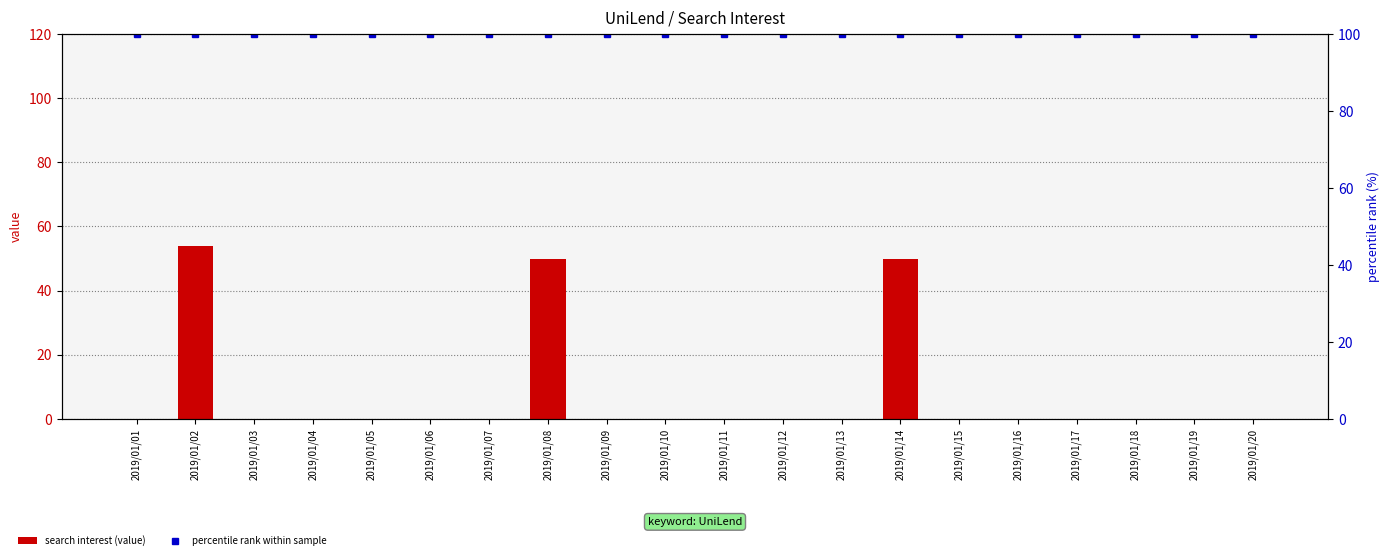

What is the value of the percentile rank within sample bar at the 7th from the left?

100